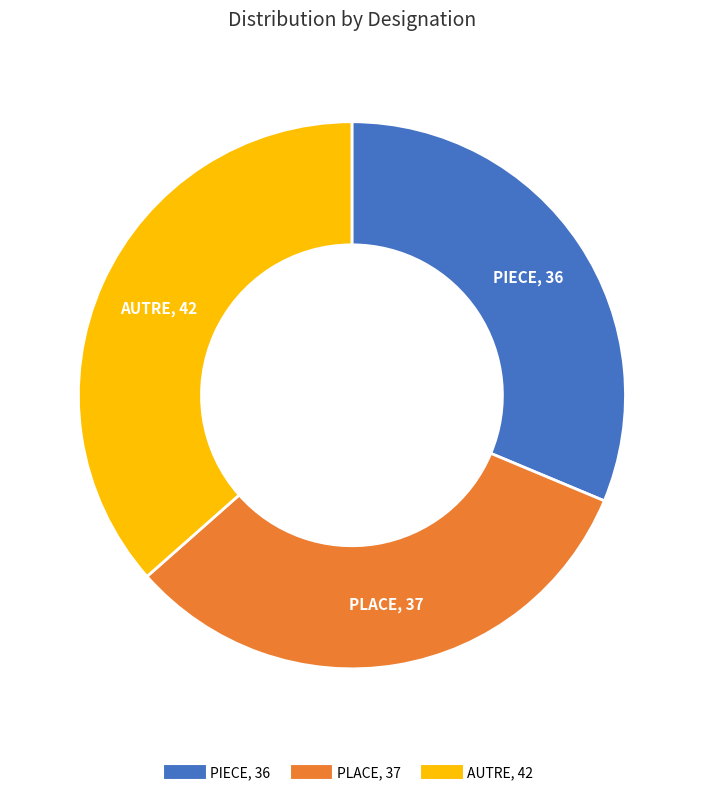

What is the ratio of the value at PIECE to the value at PLACE?

1.0